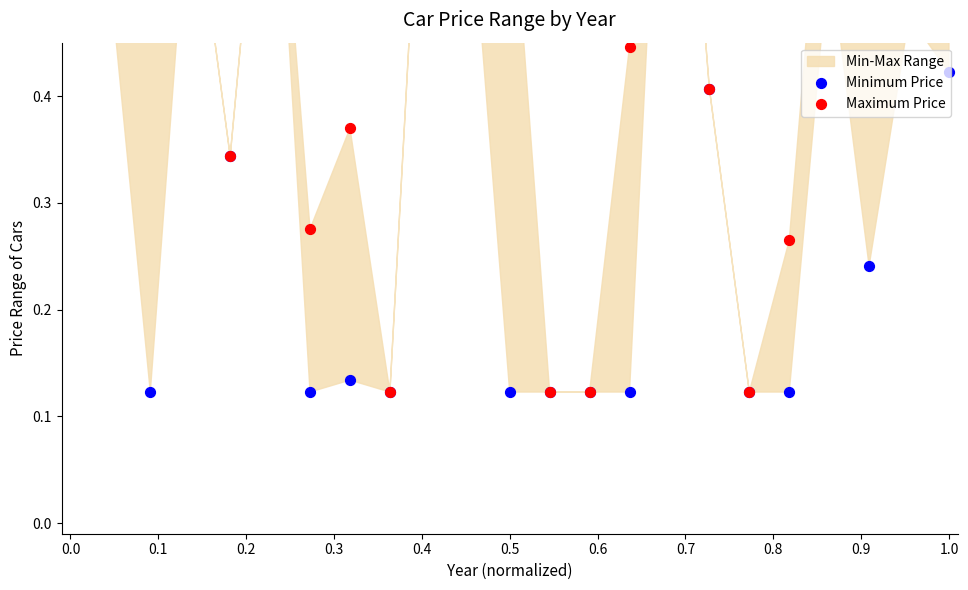

At how many categories does at least one series exceed 0?

23